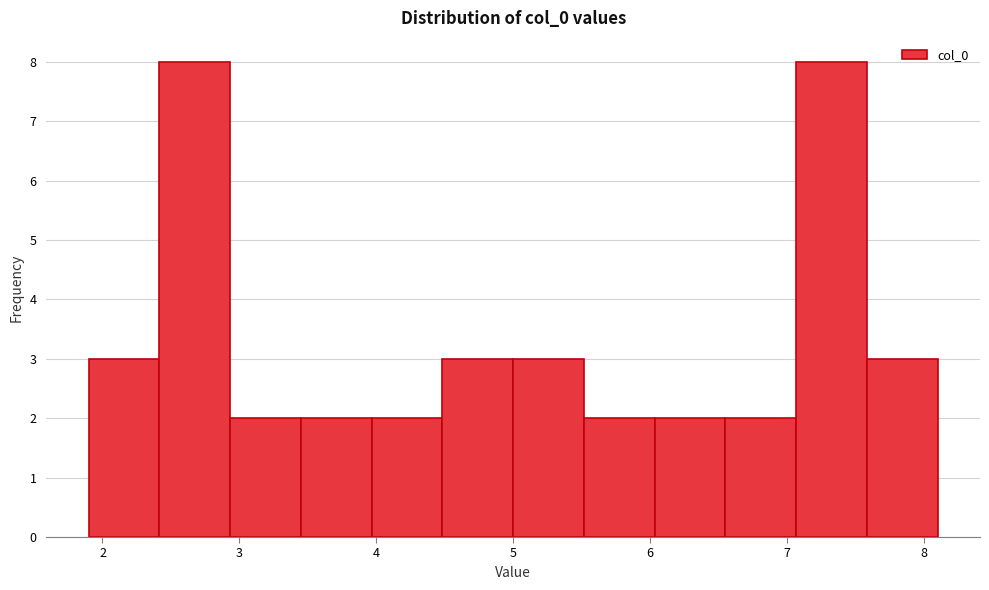

Reading left to right, list every bar in this chart as the range it spans on the x-axis followed by its height. Neither the bar edges nor the heights are printed on the chart, so give them approximately, as read against the axes.

1.9 to 2.4: 3
2.4 to 2.9: 8
2.9 to 3.4: 2
3.4 to 4.0: 2
4.0 to 4.5: 2
4.5 to 5.0: 3
5.0 to 5.5: 3
5.5 to 6.0: 2
6.0 to 6.6: 2
6.6 to 7.1: 2
7.1 to 7.6: 8
7.6 to 8.1: 3